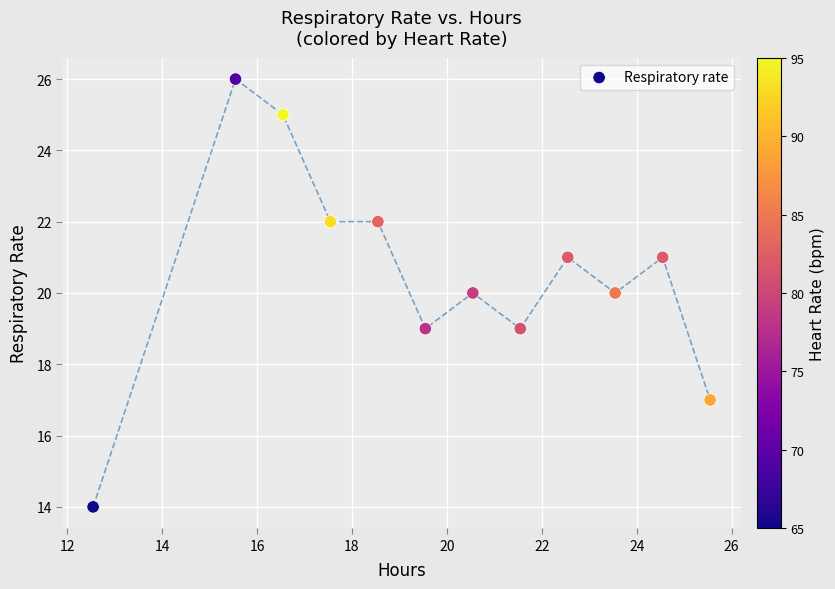

What is the range of Y values (max minus min)?

12